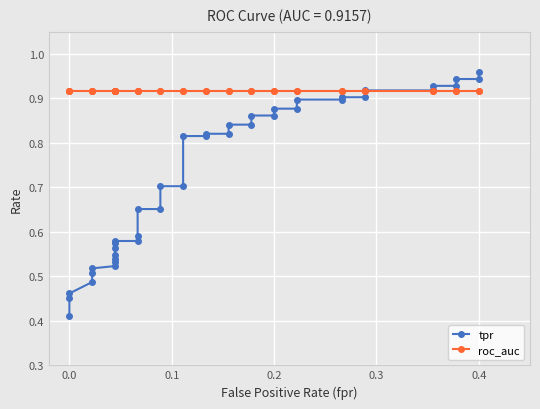

What is the difference between the maximum and second lowest values in the tpr series?

0.5